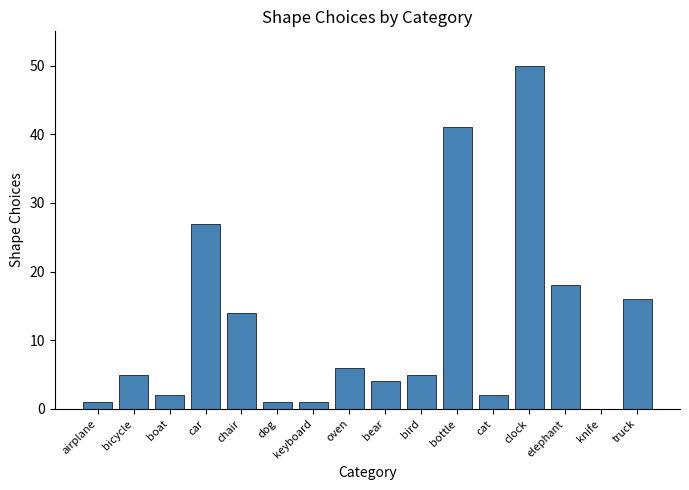

What is the approximate value at elephant?

18